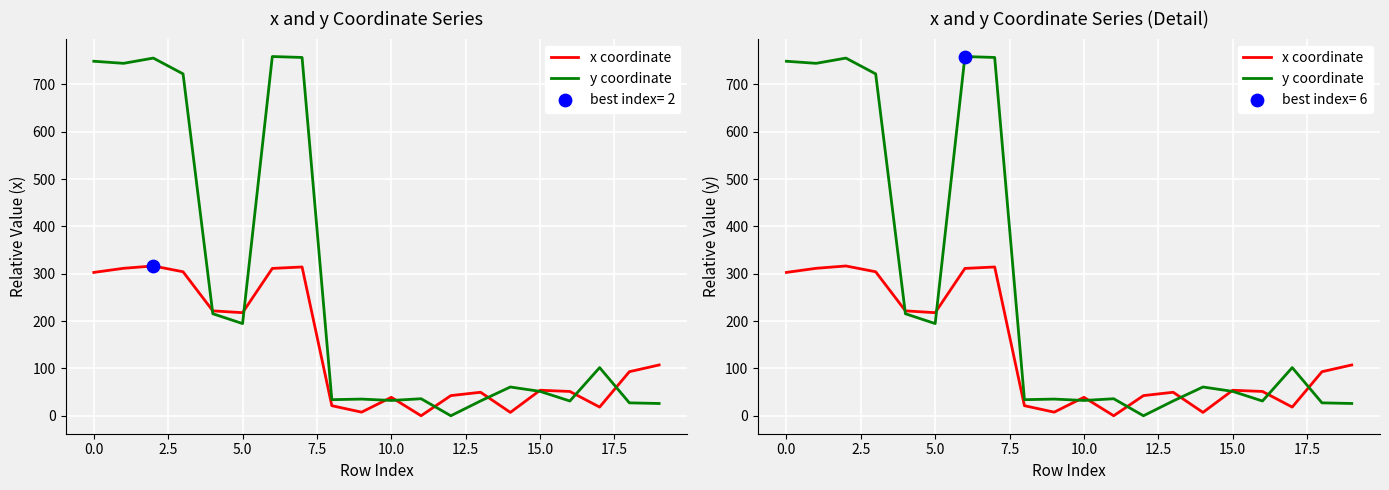

Which series reaches the maximum Y coordinate?

y coordinate